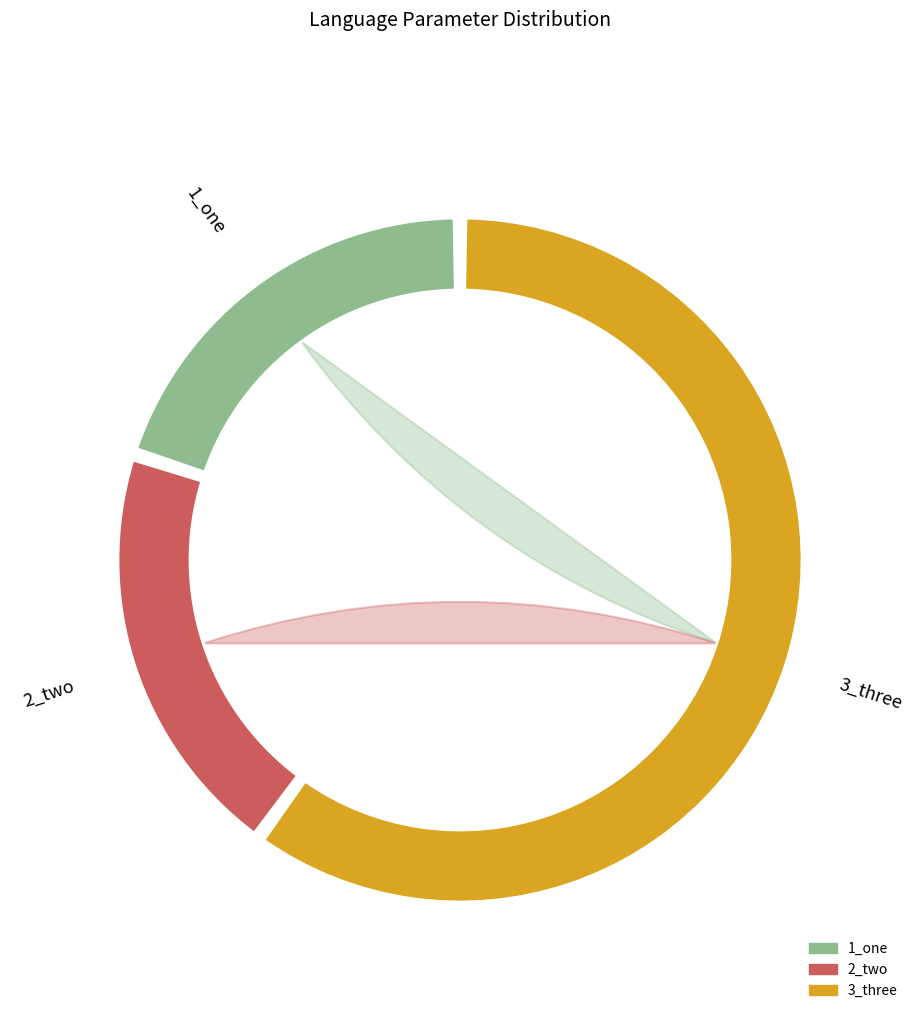

To the nearest percent, what is the combined percentage of 1_one and 3_three?

80%